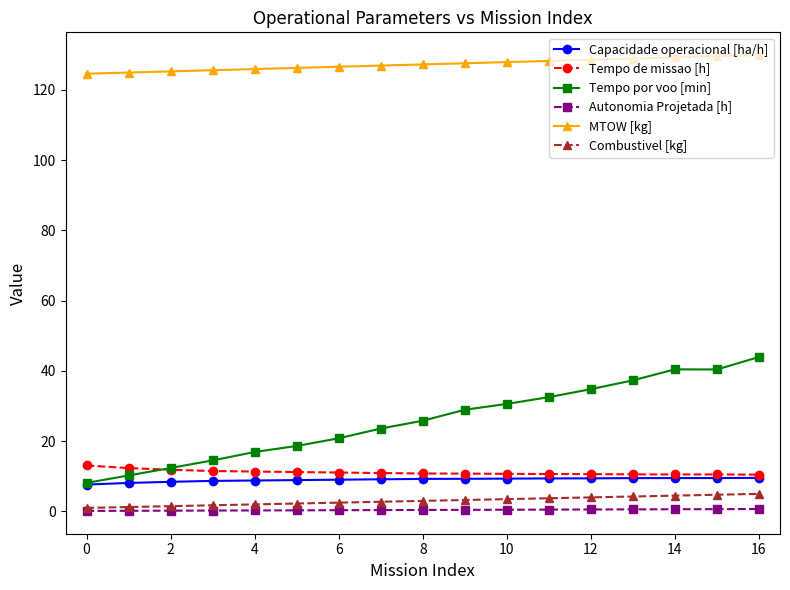

Which series has the largest total across all categories?

MTOW [kg]